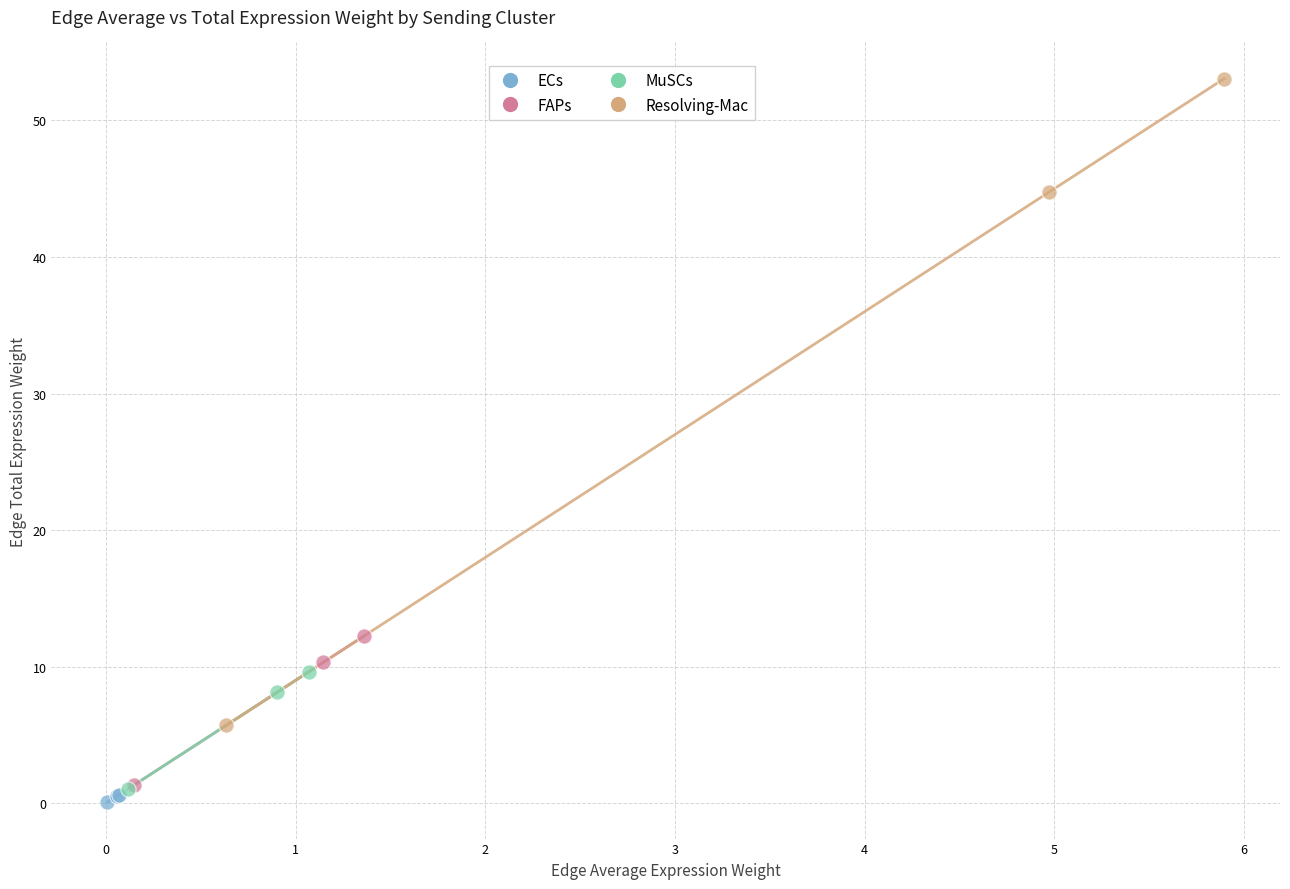

Which series has the largest Y range (max minus min)?

Resolving-Mac